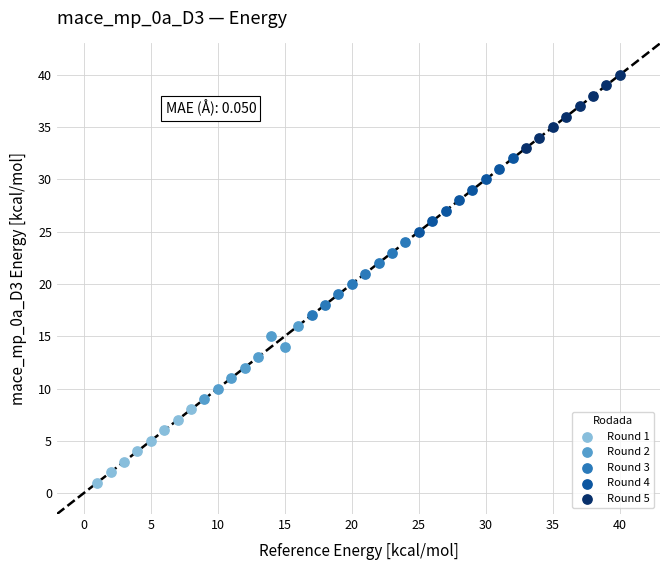

What are all the series names shown in the legend?

Round 1, Round 2, Round 3, Round 4, Round 5